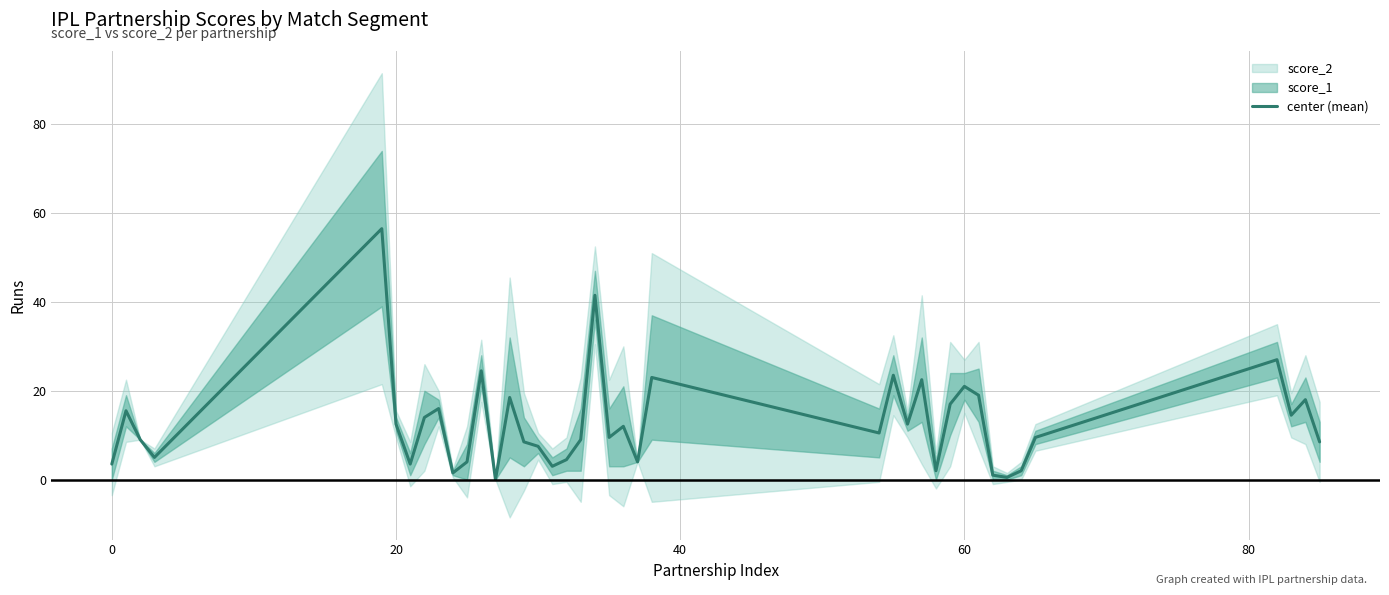

What is the highest value of the center (mean) series?

56.5